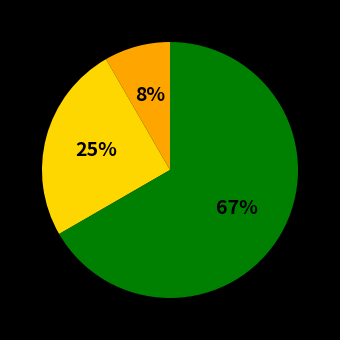

To the nearest percent, what is the average slice percentage?

33%